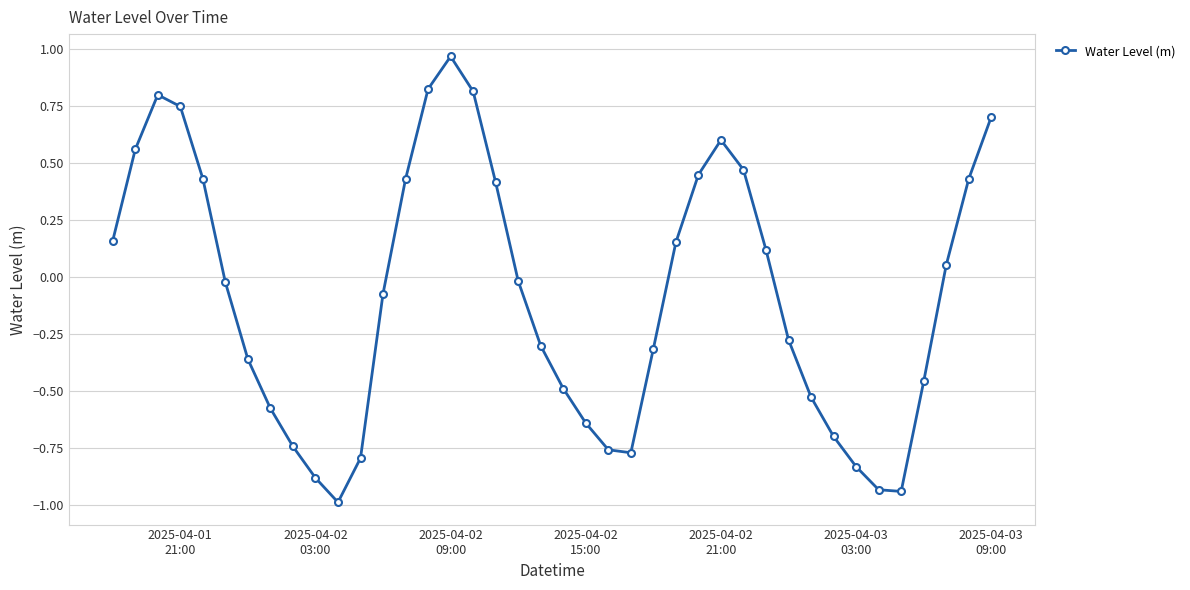

How many points are higher than both their immediate neighbors (excluding endpoints)?

3